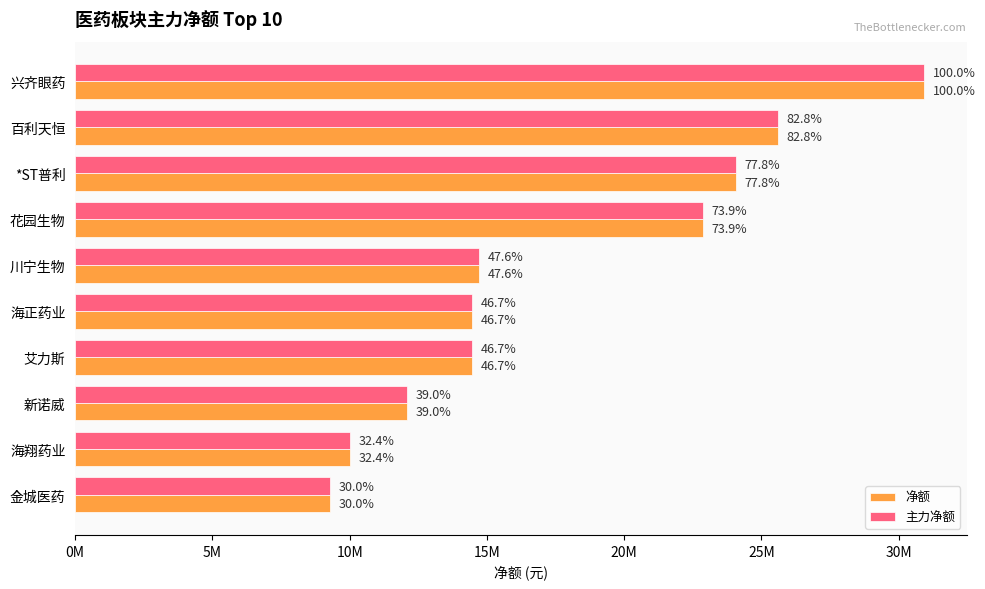

Reading left to right, extract all data points from this chart.

净额: 30931668	25614375	24072135	22871985	14728648	14458959	14449259	12078394	10021284	9283046
主力净额: 30931668	25614375	24072135	22871985	14728648	14458959	14449259	12078394	10021284	9283046